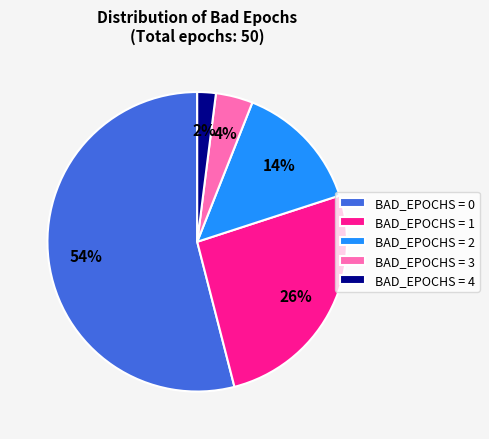

Which slice represents more than half of the pie?

BAD_EPOCHS = 0